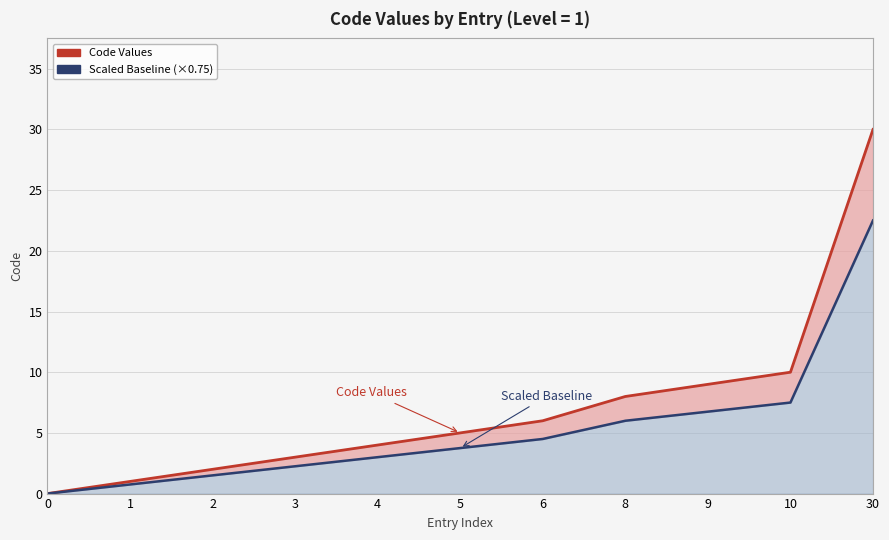

Where does the Scaled Baseline (×0.75) series first go above 3?

5